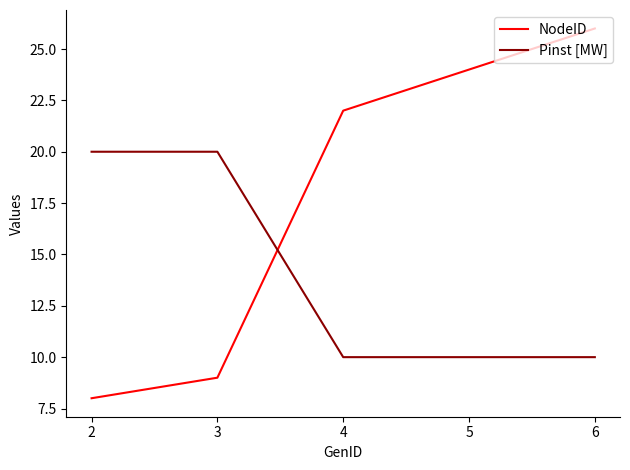

What is the smallest value displayed?

8